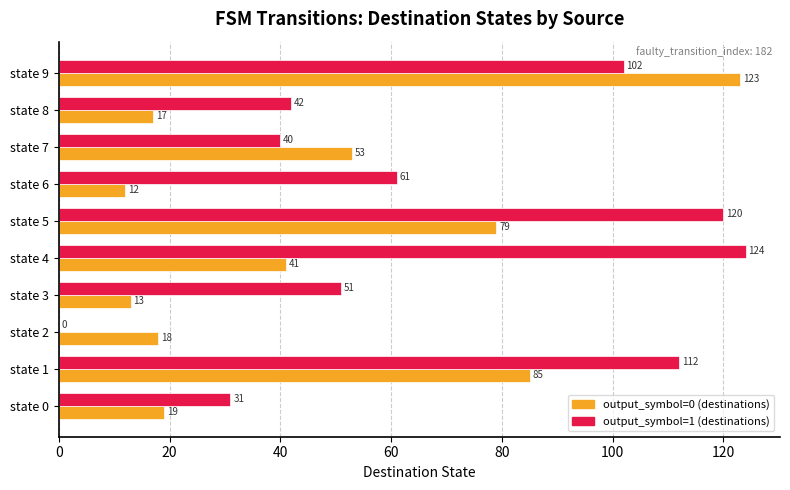

Is it true that output_symbol=0 (destinations) equals 4 at state 8?

False